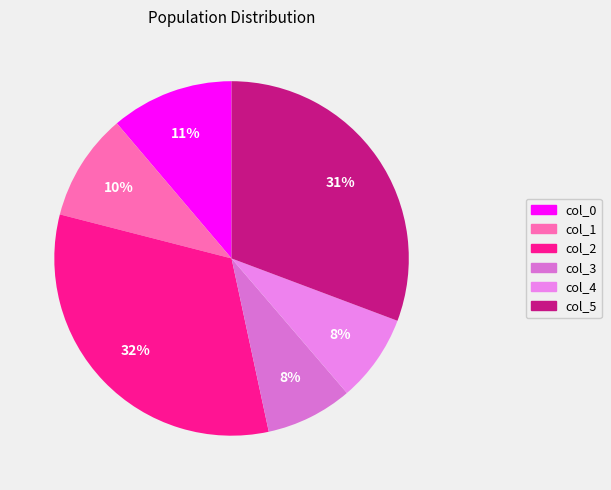

The col_3 slice represents 22% of the pie. True or false?

False